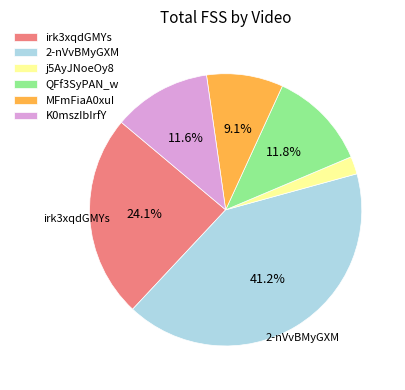

What is the total percentage of MFmFiaA0xuI and irk3xqdGMYs?

33.2%